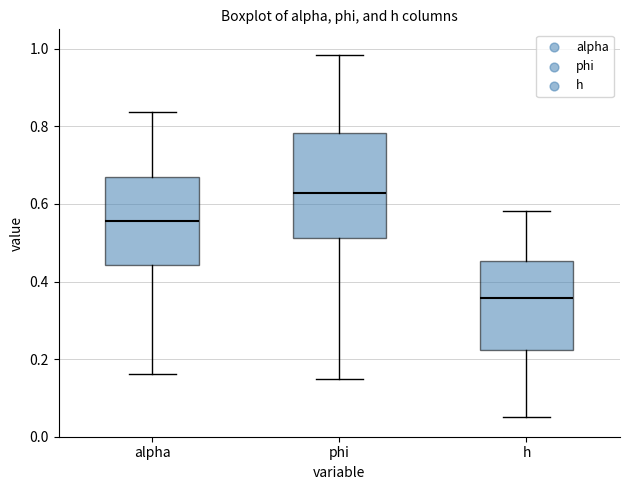

Reading left to right, read every box against the y-axis: the position of its median line, the range the box covers, and the ends of its whiskers. The values are not printed on the chart, so give them approximately, as read against the axis.

alpha: median 0.56, box 0.44 to 0.66, whiskers 0.16 to 0.84
phi: median 0.62, box 0.52 to 0.78, whiskers 0.14 to 0.98
h: median 0.36, box 0.22 to 0.46, whiskers 0.06 to 0.58